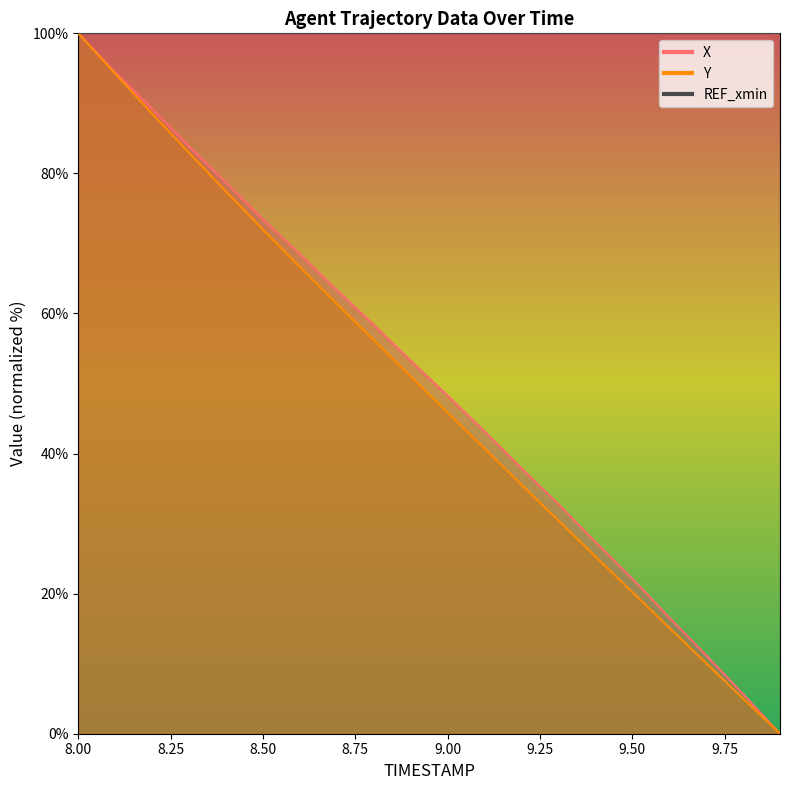

What value does the X series have at 8.7?

63.3